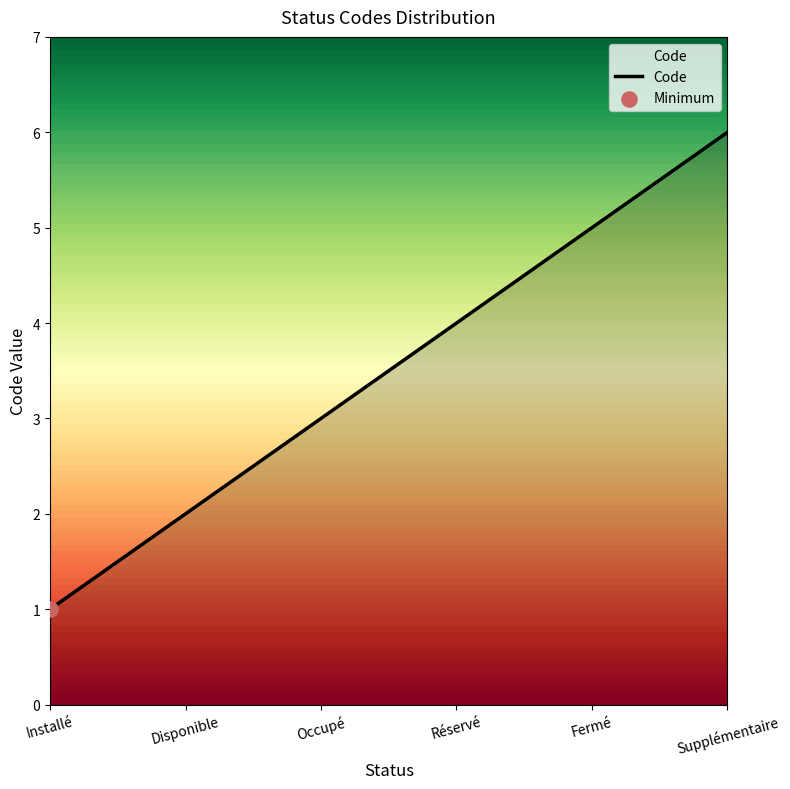

Approximately how many times larger is the value at Fermé compared to Supplémentaire?

0.8